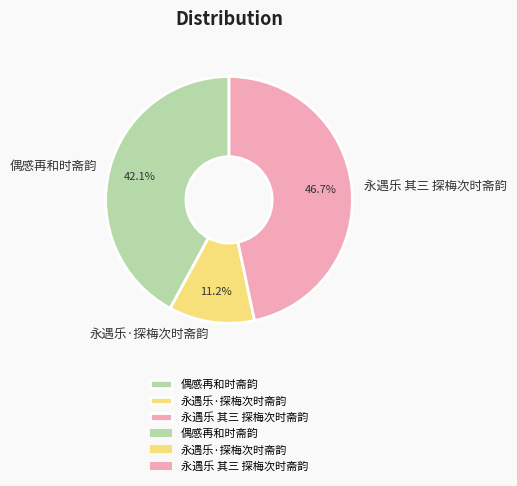

To the nearest percent, what portion does 永遇乐 其三 探梅次时斋韵 represent?

47%